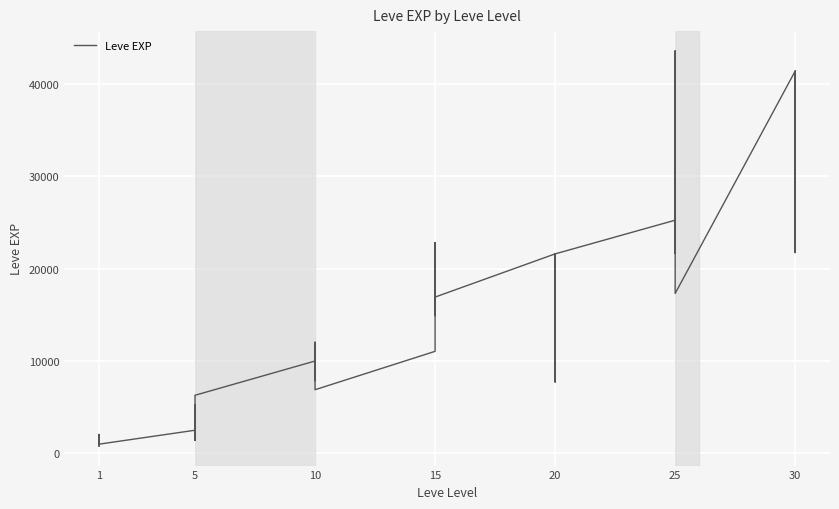

Is it true that the value at 5 is 1106?

False